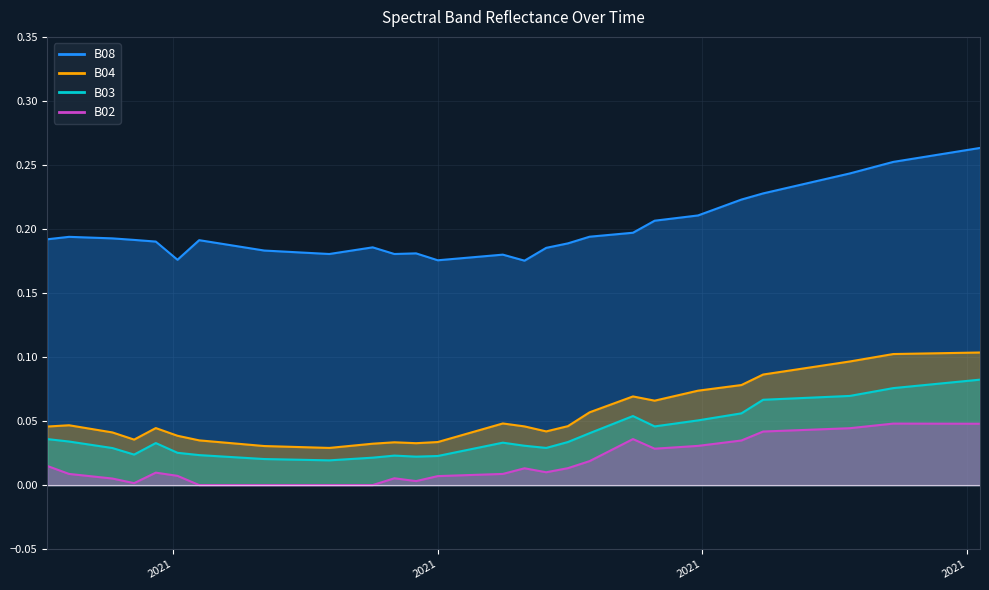

Rank the categories by B03 value from highest to lowest.

2021-12-04, 2021-11-29, 2021-11-24, 2021-11-19, 2021-11-14, 2021-11-09, 2021-11-04, 2021-10-30, 2021-10-25, 2021-10-20, 2021-10-15, 2021-10-10, 2021-09-15, 2021-10-05, 2021-09-30, 2021-09-25, 2021-09-10, 2021-09-20, 2021-09-05, 2021-05-03, 2021-05-08, 2021-08-31, 2021-08-16, 2021-05-28, 2021-08-21, 2021-08-11, 2021-08-26, 2021-05-18, 2021-08-06, 2021-06-02, 2021-05-23, 2021-06-07, 2021-07-22, 2021-08-01, 2021-06-12, 2021-07-27, 2021-07-17, 2021-06-17, 2021-06-22, 2021-07-07